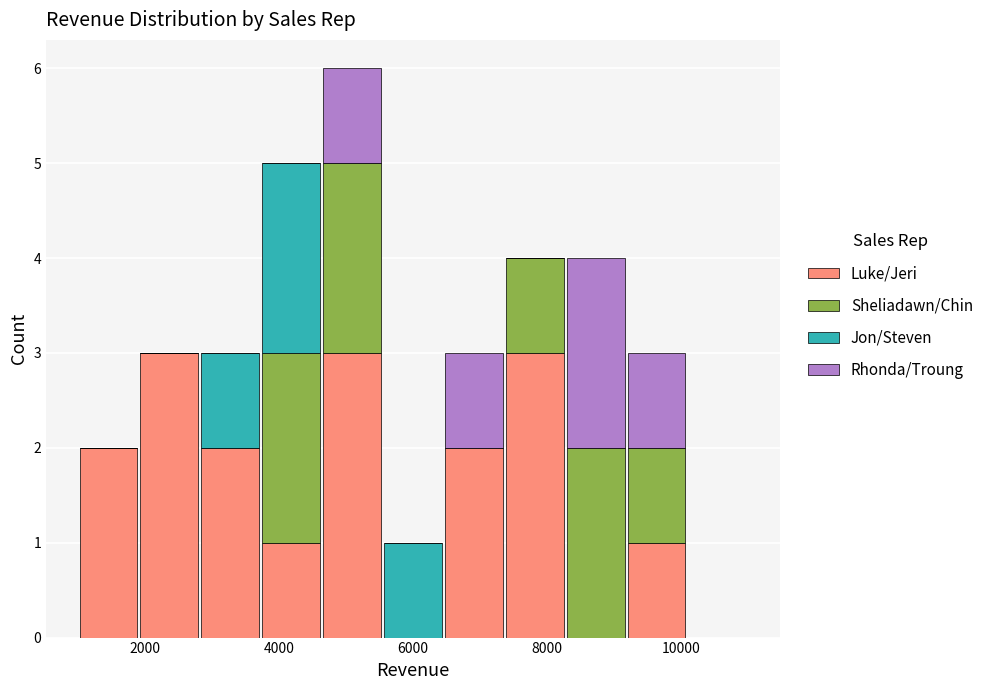

What is the total height of the stacked bar covering 3800 to 4600 on the x-axis? Neither the bar edges nor the heights are printed on the chart, so give them approximately, as read against the axes.

5